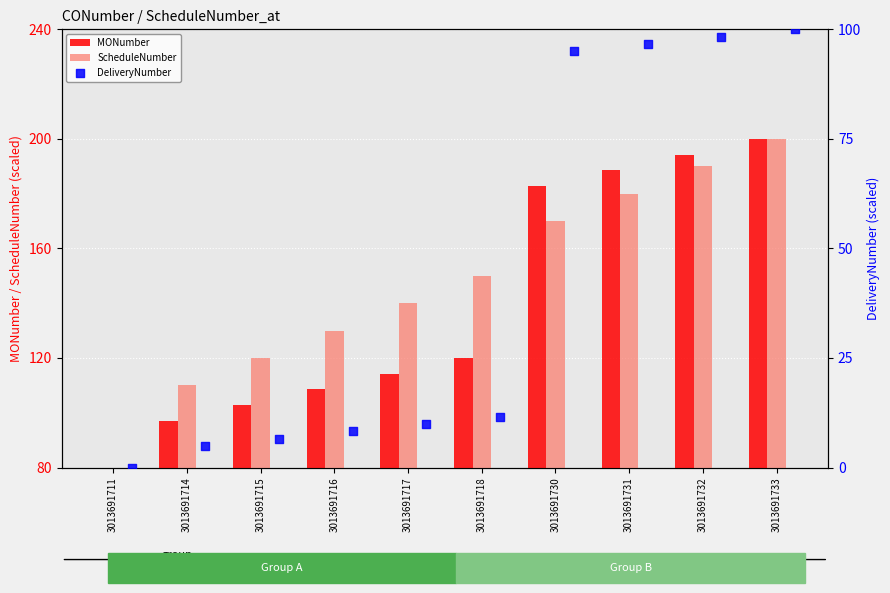

Is the value of MONumber at 3013691716 greater than the value of ScheduleNumber at 3013691715?

No